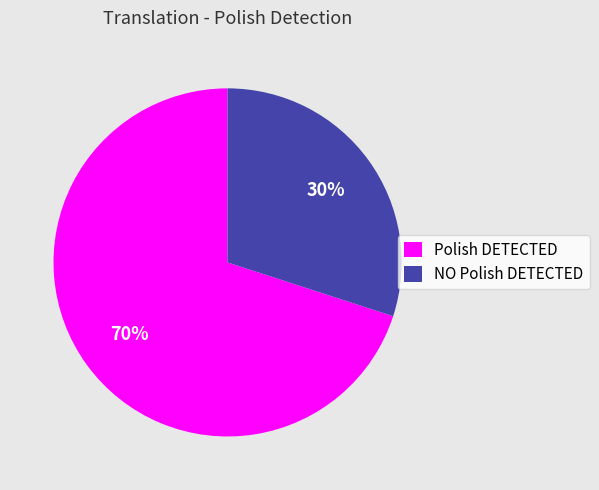

Combined, do Polish DETECTED and NO Polish DETECTED account for over 50%?

Yes